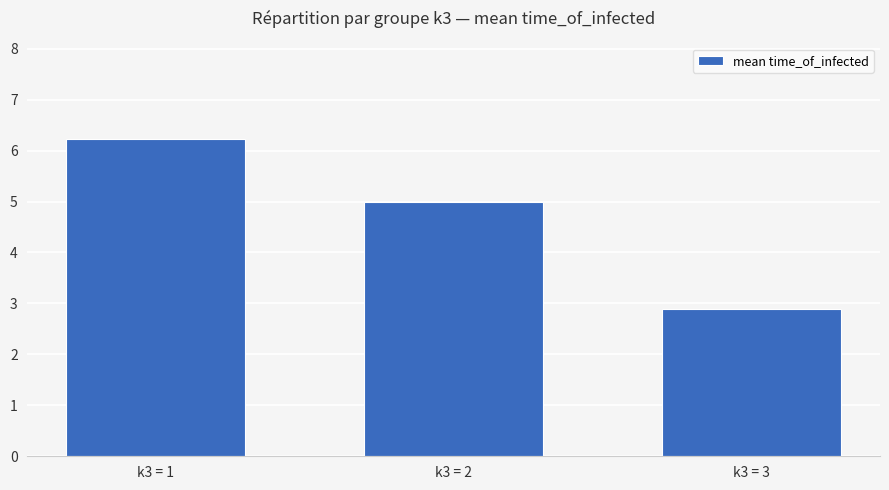

How many bars are there in total?

3